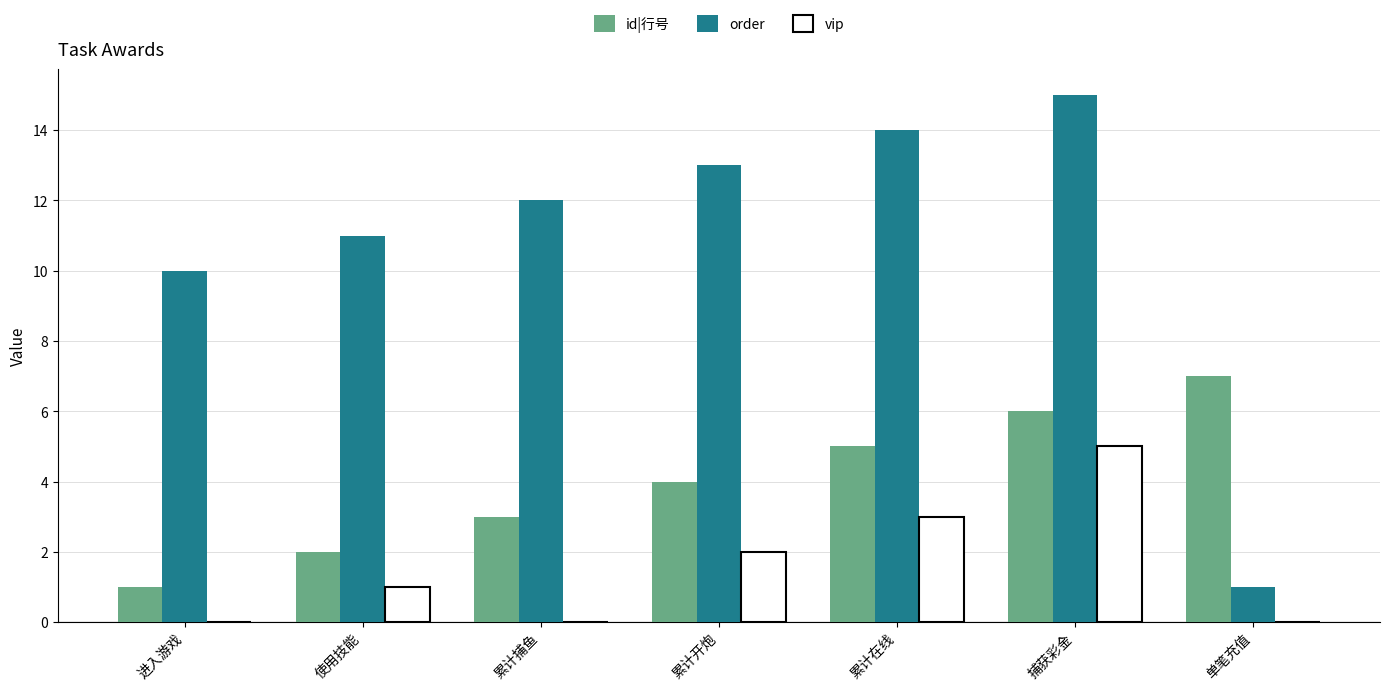

Which series has the largest range (max minus min)?

order